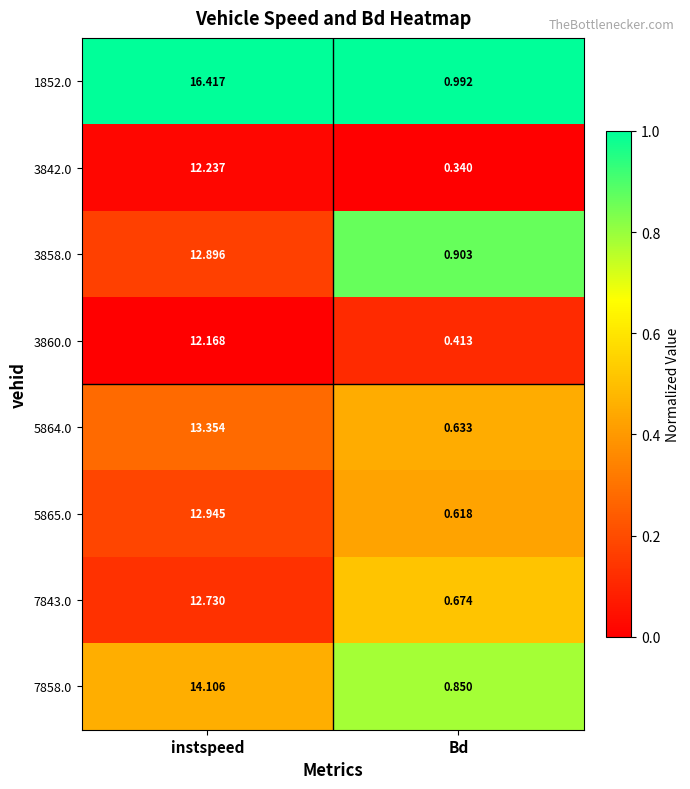

At which category is the sum across all series the highest?

instspeed